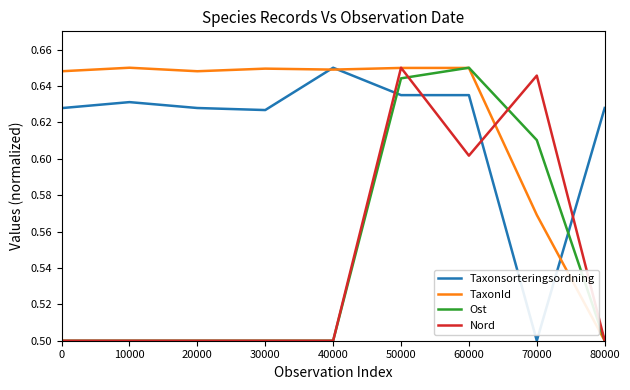

Is the value of Taxonsorteringsordning at 0 greater than the value of TaxonId at 70000?

Yes